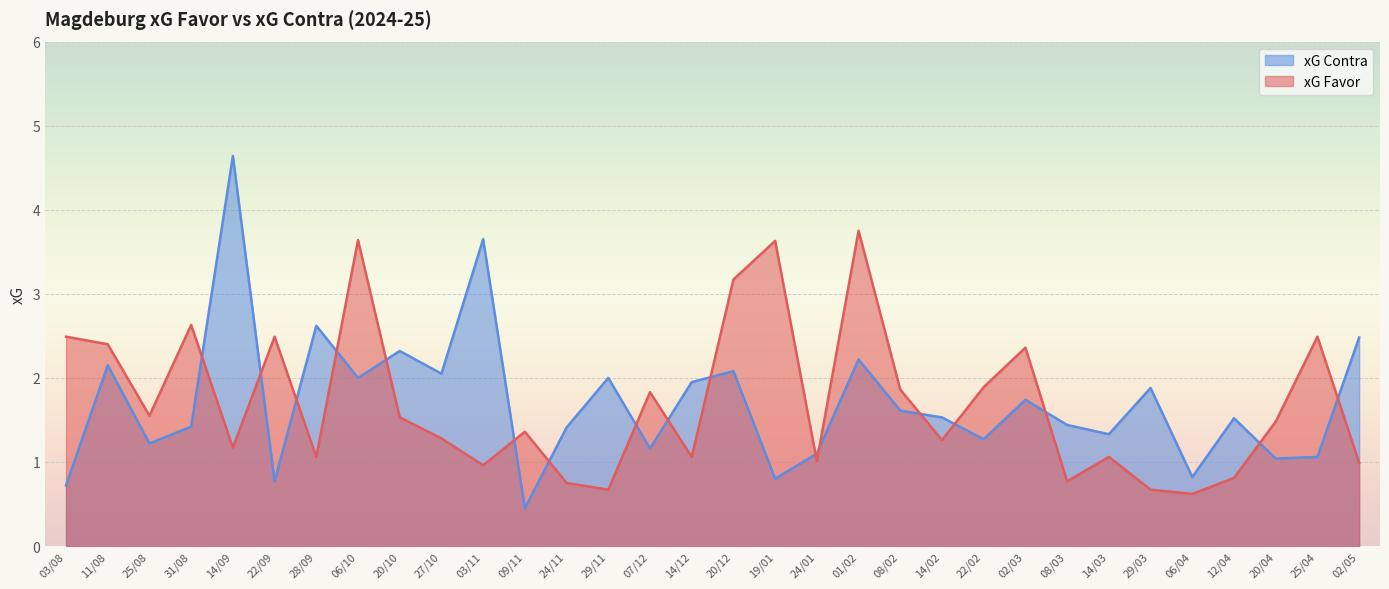

What is the smallest value displayed?

0.5